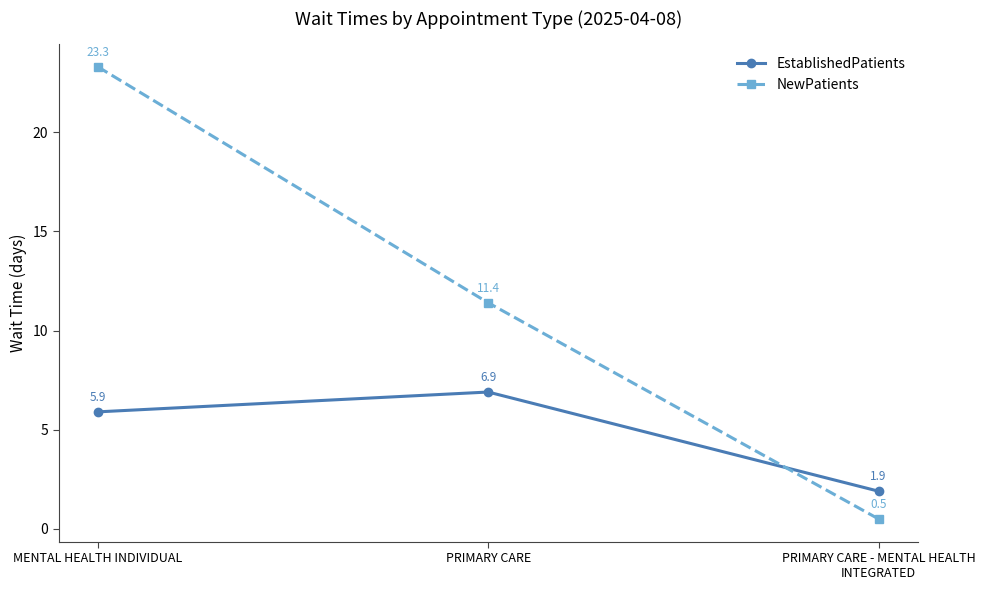

How many series are shown in this chart?

2